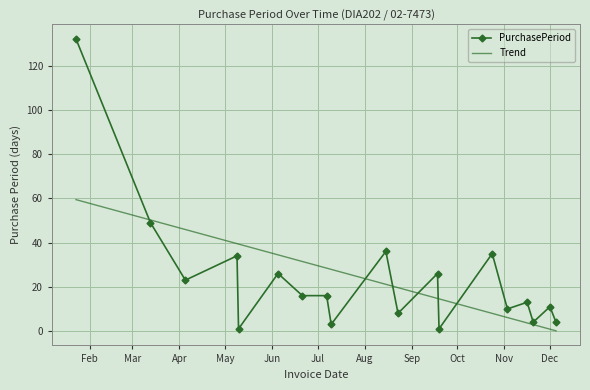

List the series in order of their peak value, highest first.

PurchasePeriod, Trend